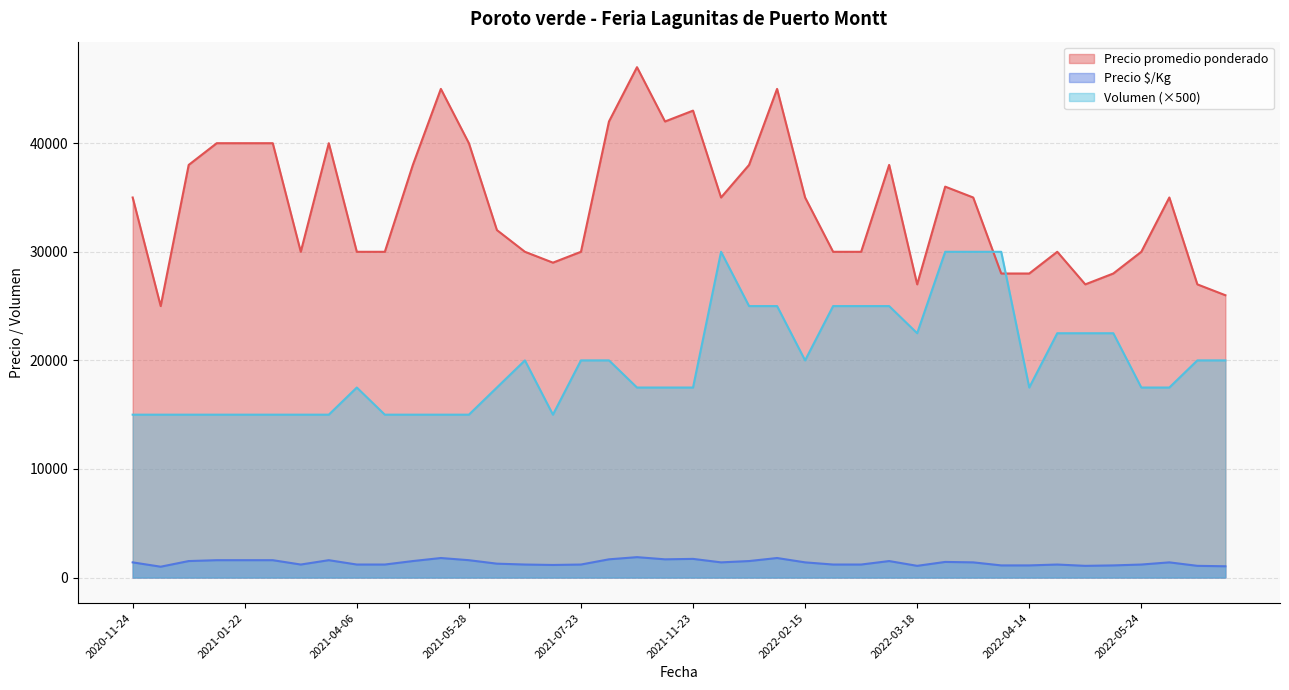

At which label does Volumen reach its peak?

2022-04-12